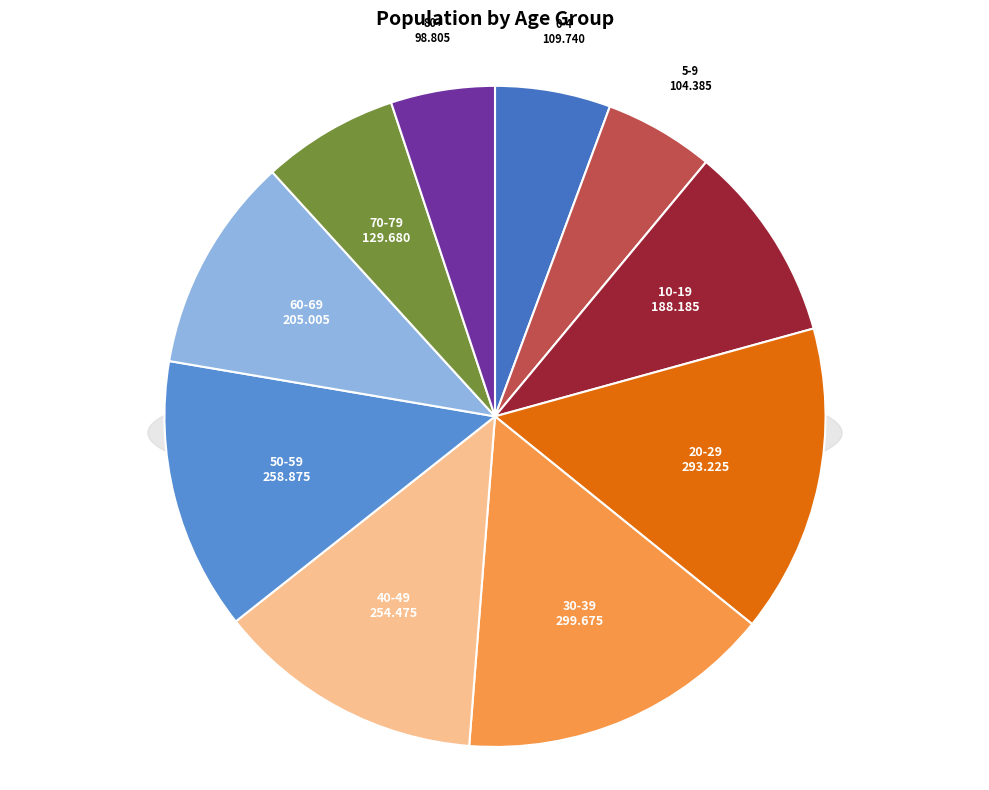

Which has a higher value, 20-29 or 30-39?

30-39